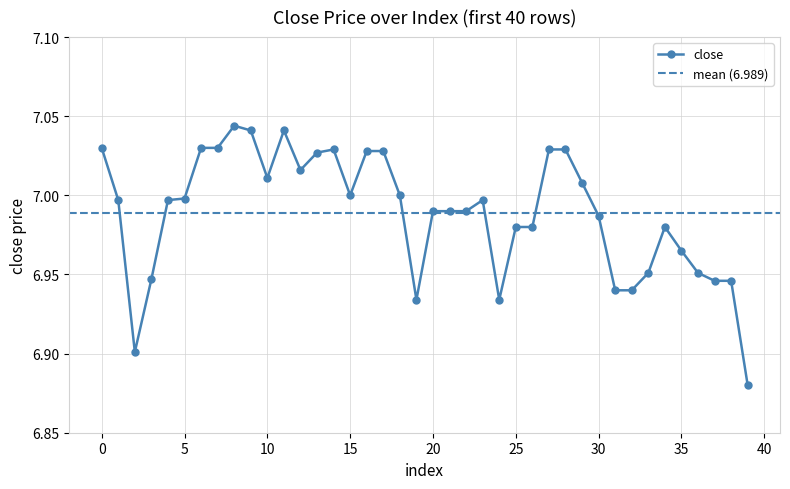

Which has a higher value, 32 or 22?

22